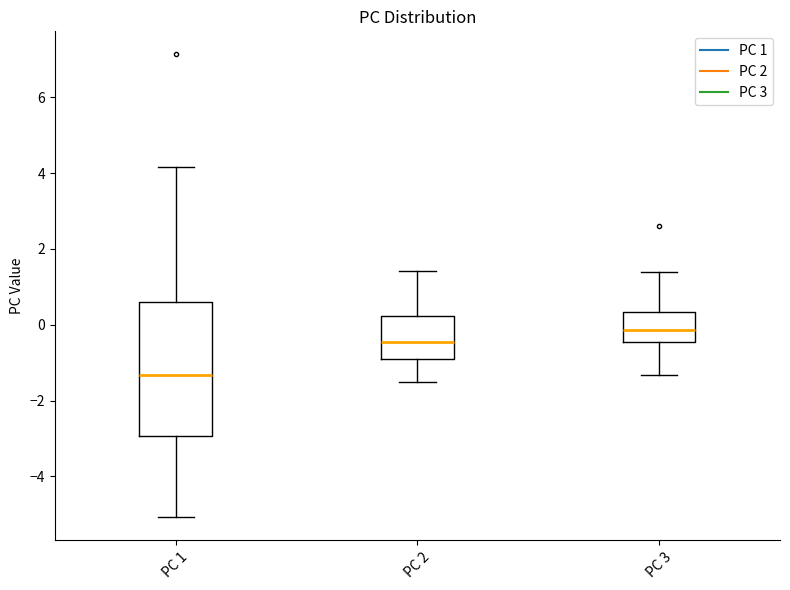

Reading left to right, transcribe this box plot: for each box, give where its median line is, the range the box spans, and where its two whiskers end, as read against the y-axis. The values are not printed on the chart, so give them approximately, as read against the axis.

PC 1: median -1.4, box -3.0 to 0.6, whiskers -5.0 to 4.2
PC 2: median -0.4, box -1.0 to 0.2, whiskers -1.6 to 1.4
PC 3: median -0.2, box -0.4 to 0.4, whiskers -1.4 to 1.4